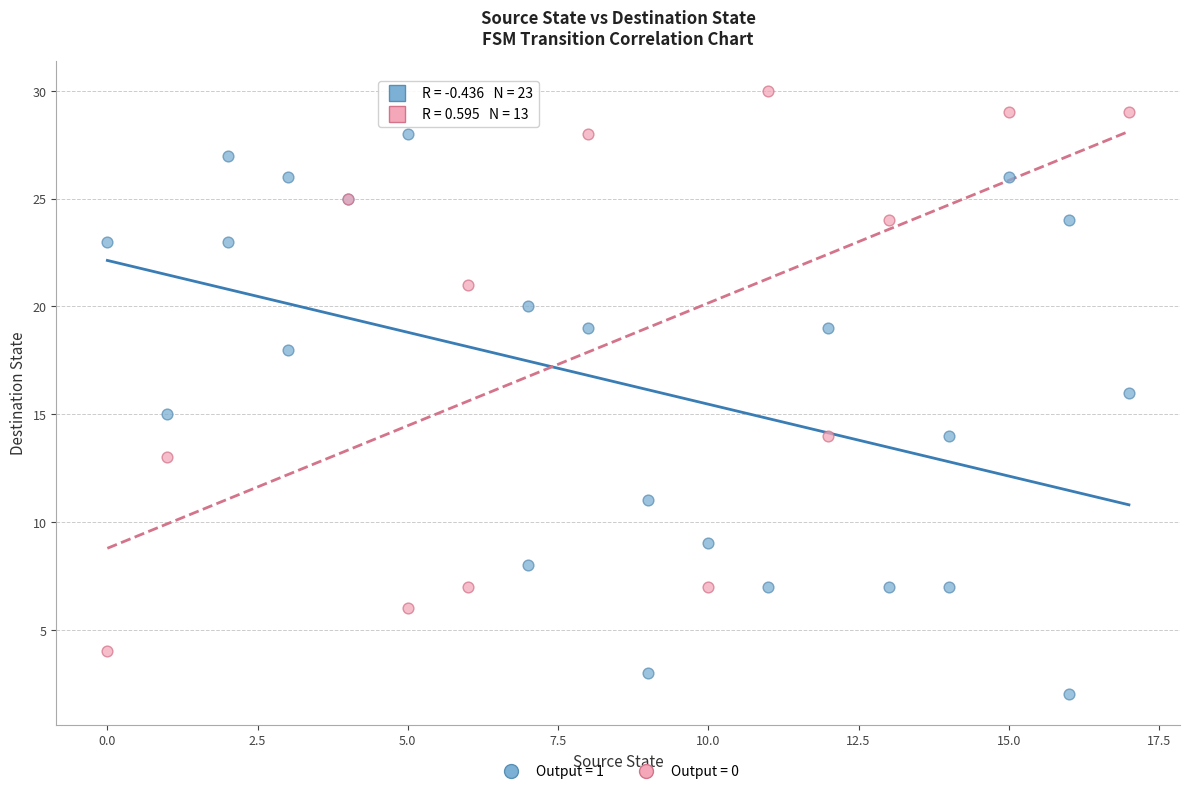

Which series contains the lowest Y value?

Output = 1